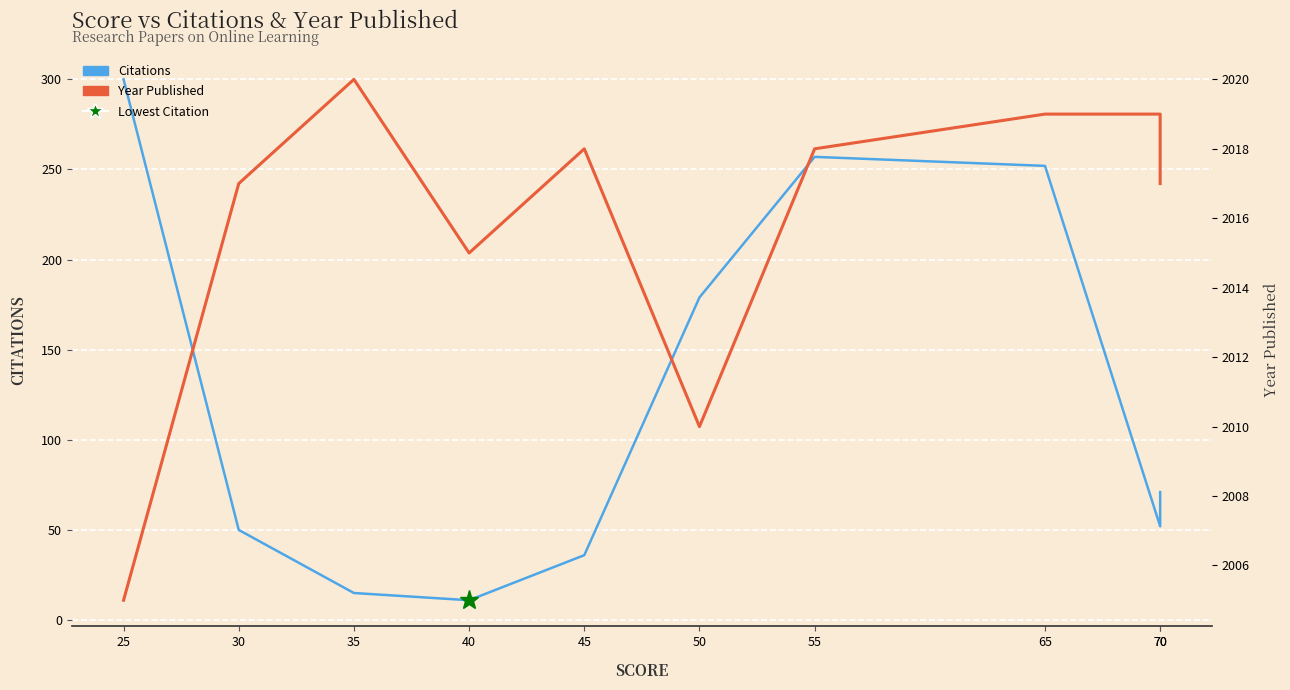

The Year Published series shows 3174 at 30. True or false?

False